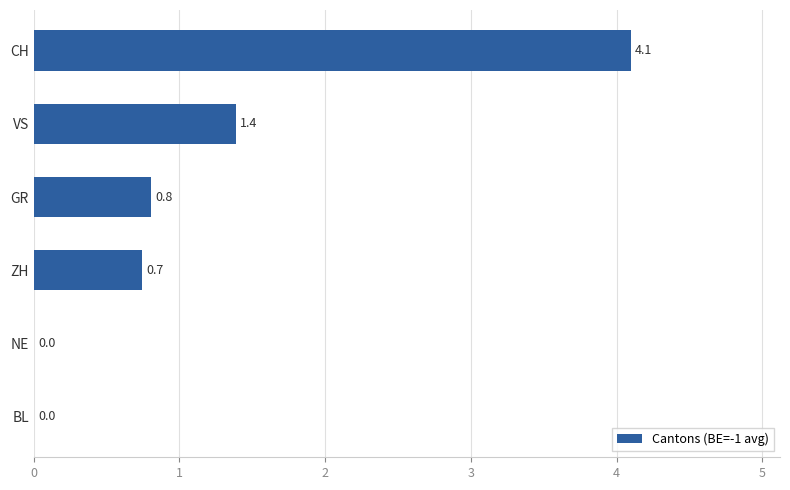

Where is the data nearest to the value 2?

VS